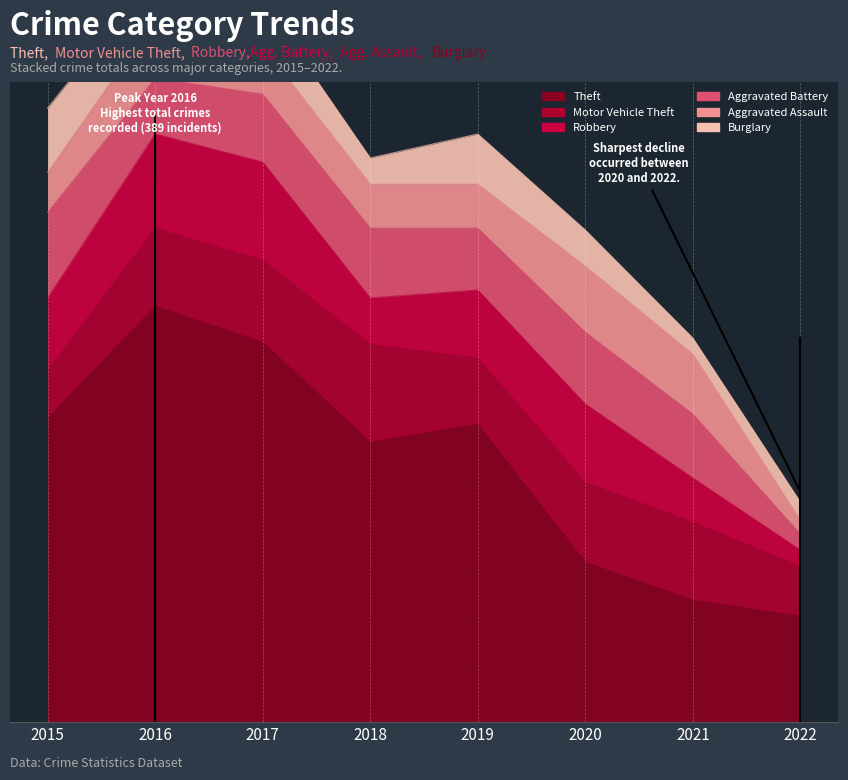

The Robbery series shows 23 at 2018. True or false?

True